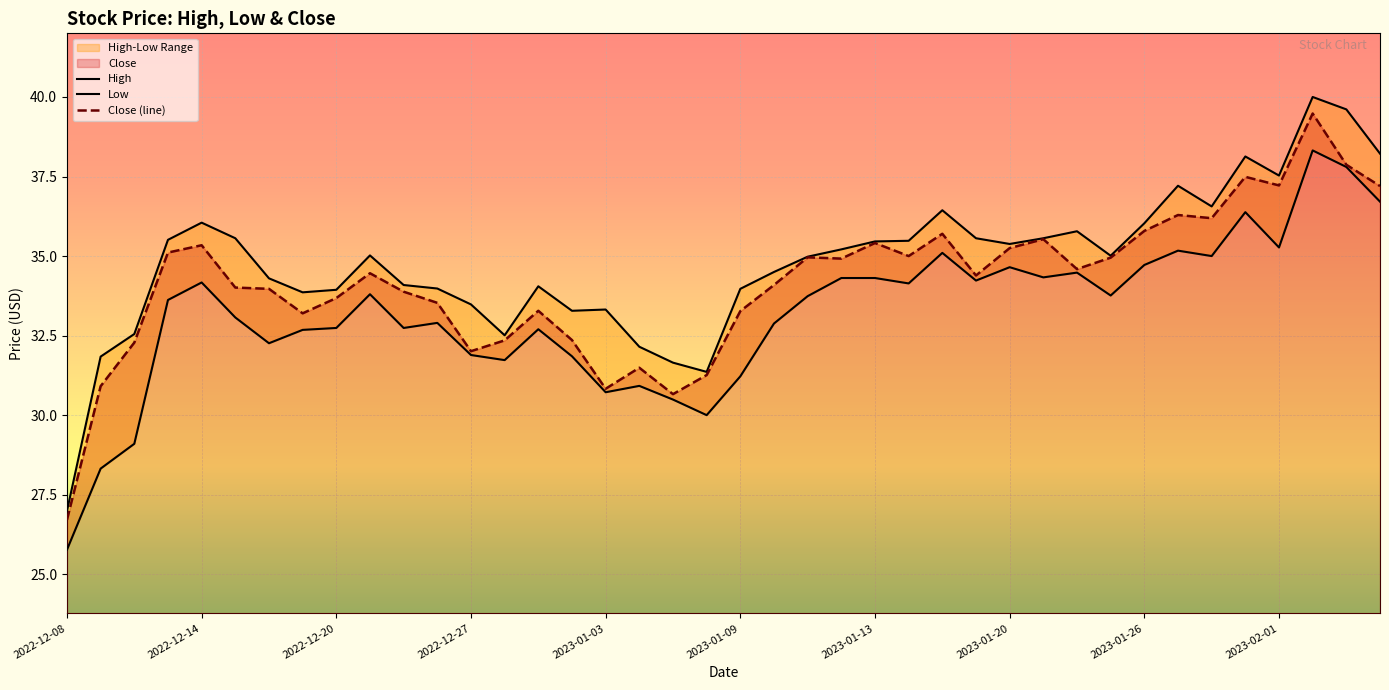

What are all the series names shown in the legend?

High, Low, Close